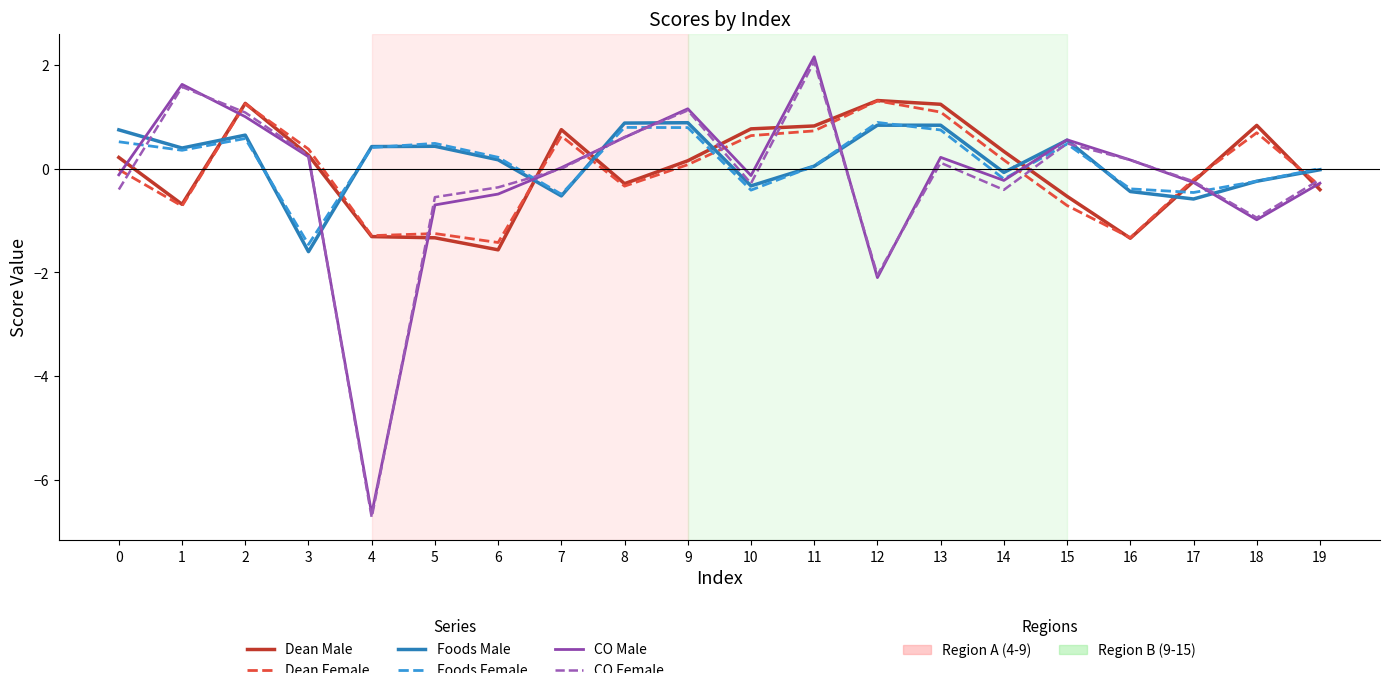

What is the spread (max minus min) of values at 2?

0.7